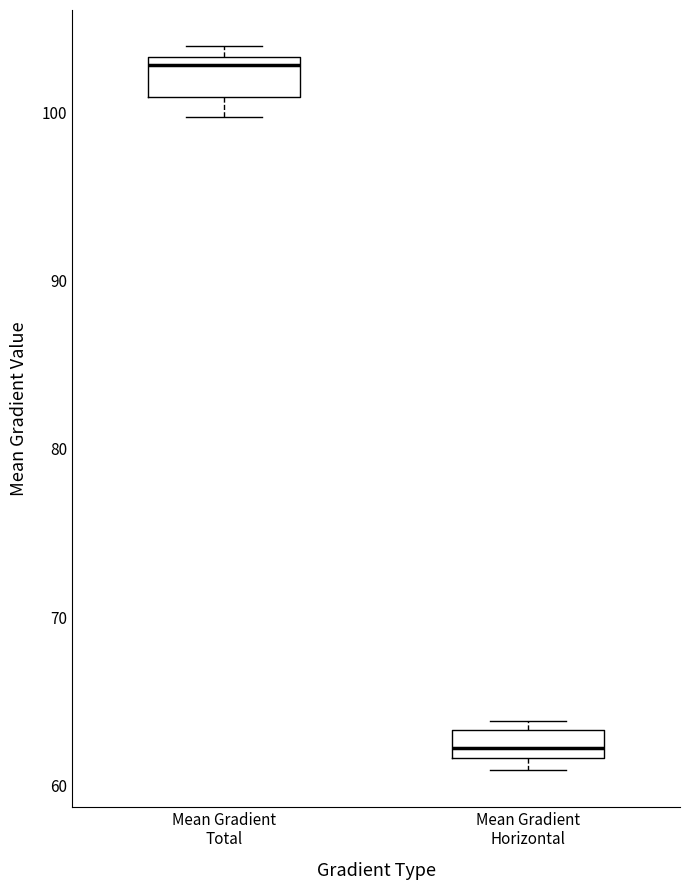

Where is the lower edge of the box for Mean Gradient Horizontal on the y-axis? The values are not printed on the chart, so give them approximately, as read against the axis.

62